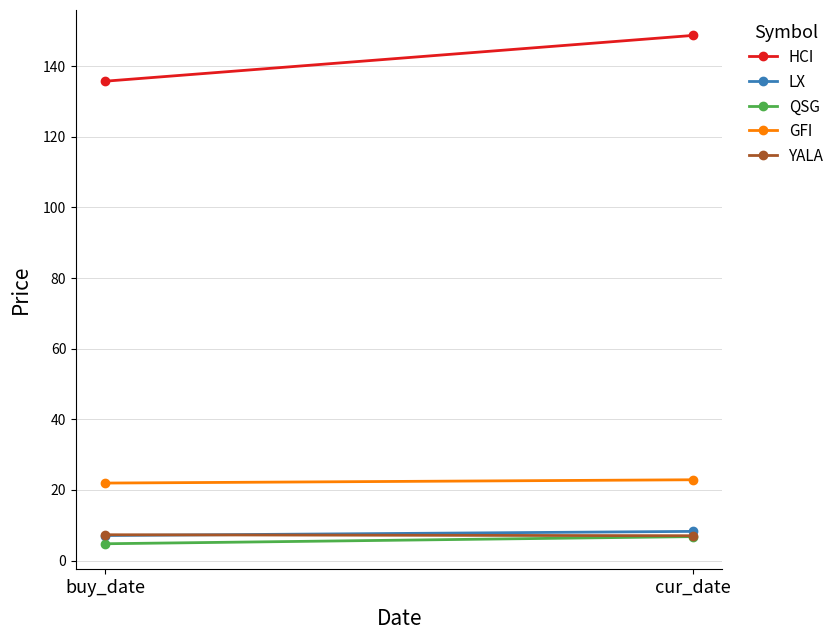

At which label does QSG first exceed 6?

cur_date